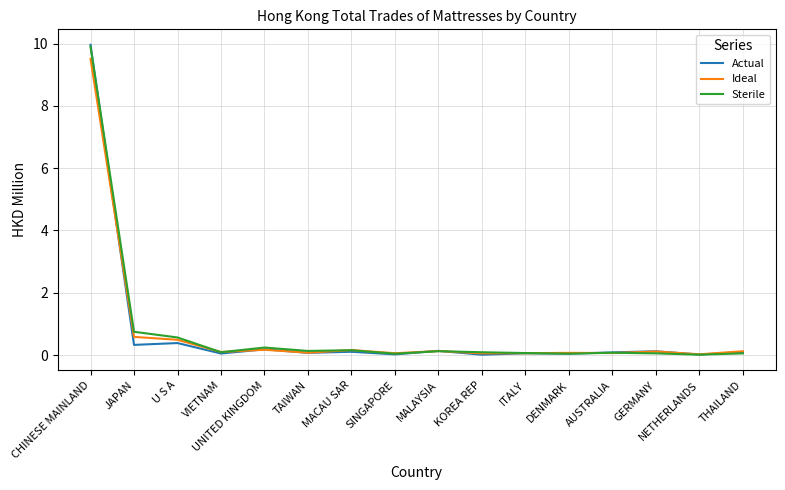

Which series has the widest spread of values?

Actual